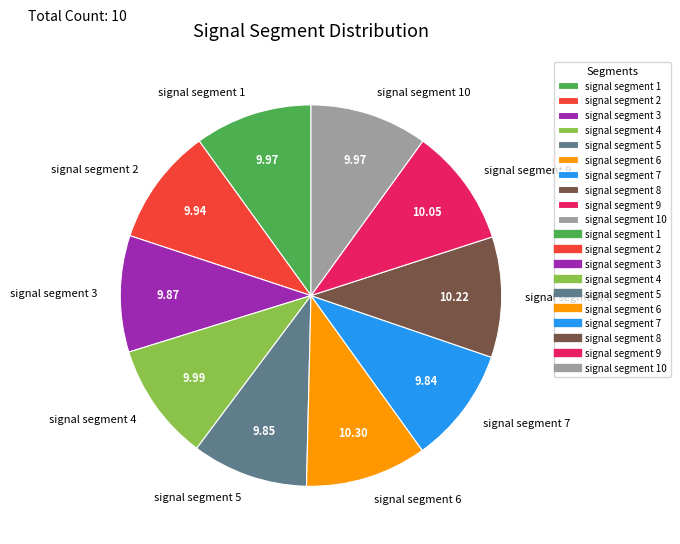

Does signal segment 10 account for over 50% of the chart?

No